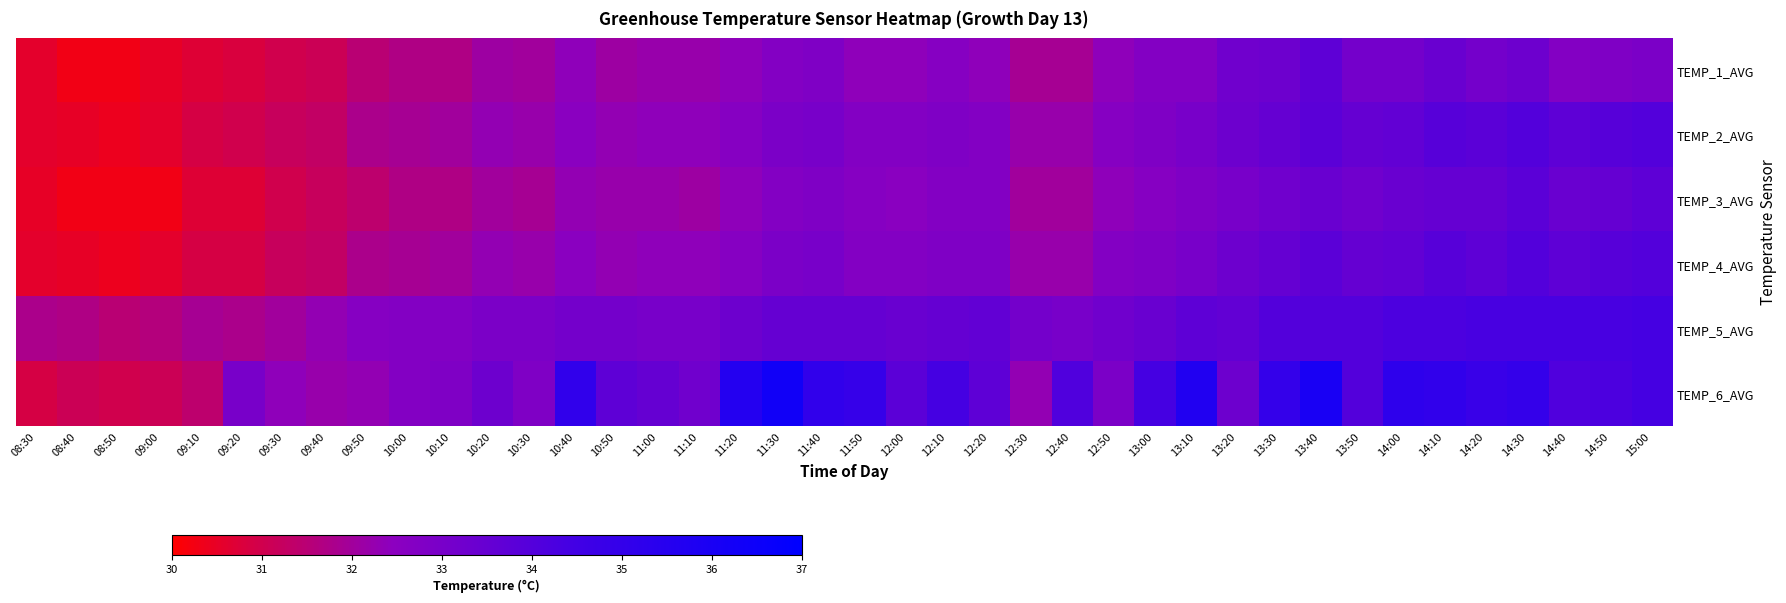

Between 09:30 and 10:10, which is larger?

10:10